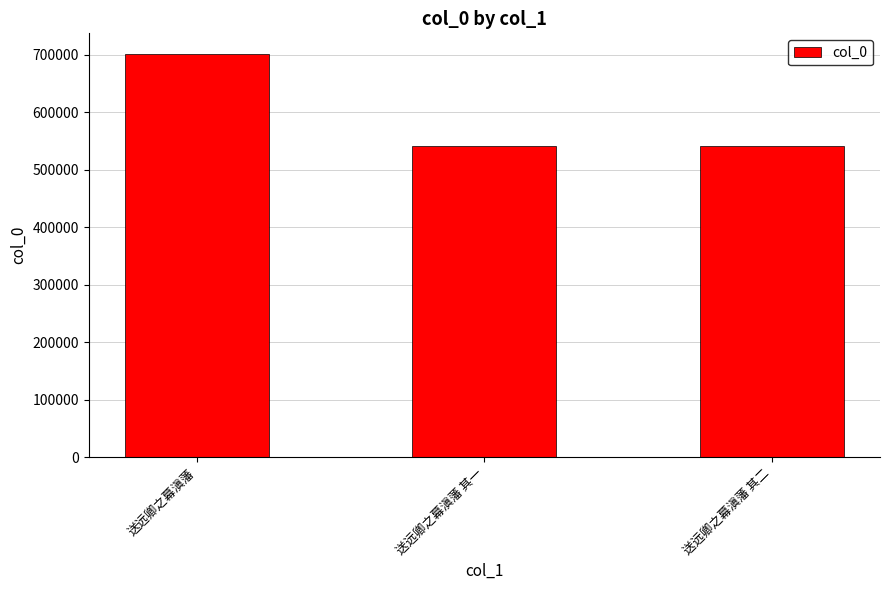

What is the maximum value shown in the chart?

702090